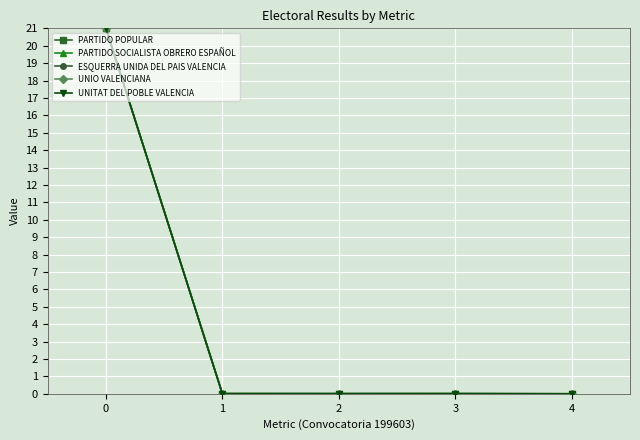

Is the value of PARTIDO SOCIALISTA OBRERO ESPAÑOL at 3 greater than the value of UNITAT DEL POBLE VALENCIA at 0?

No